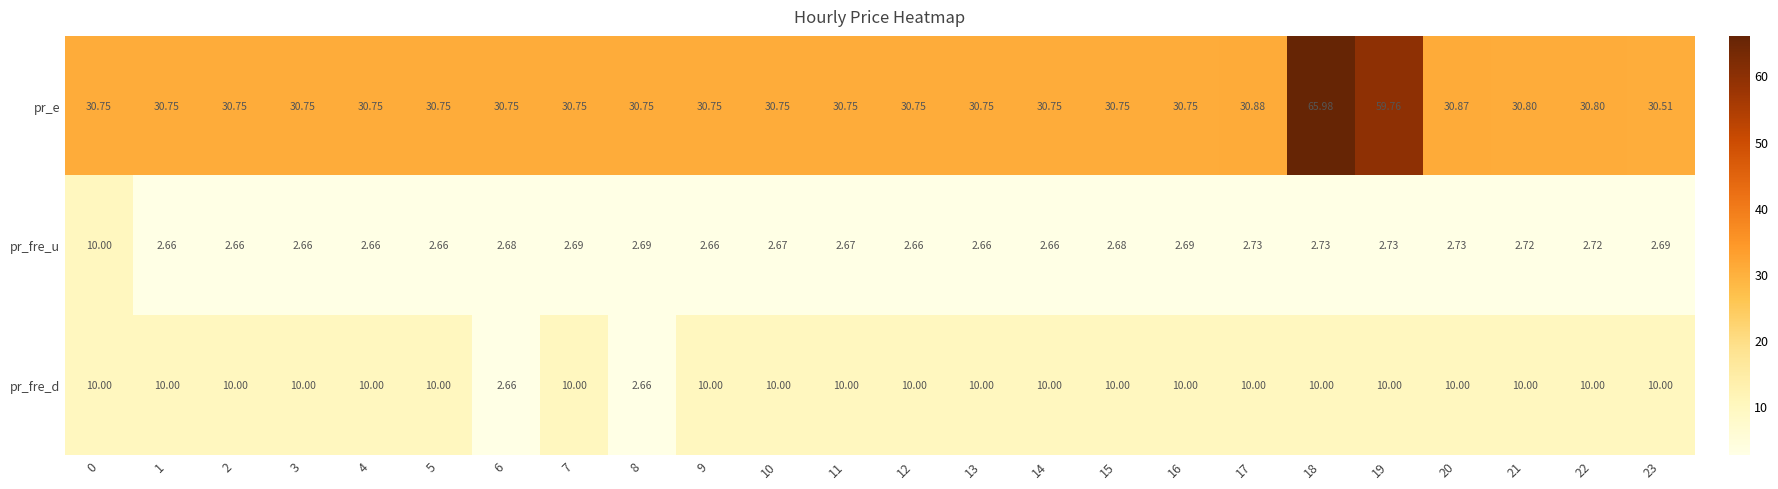

Is the value of pr_fre_d at 14 greater than the value of pr_e at 23?

No